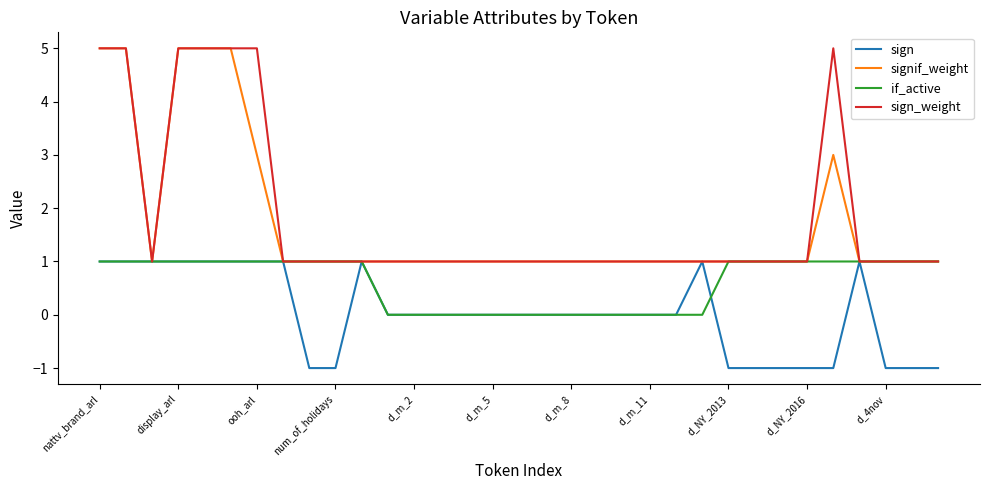

What is the maximum value for signif_weight?

5